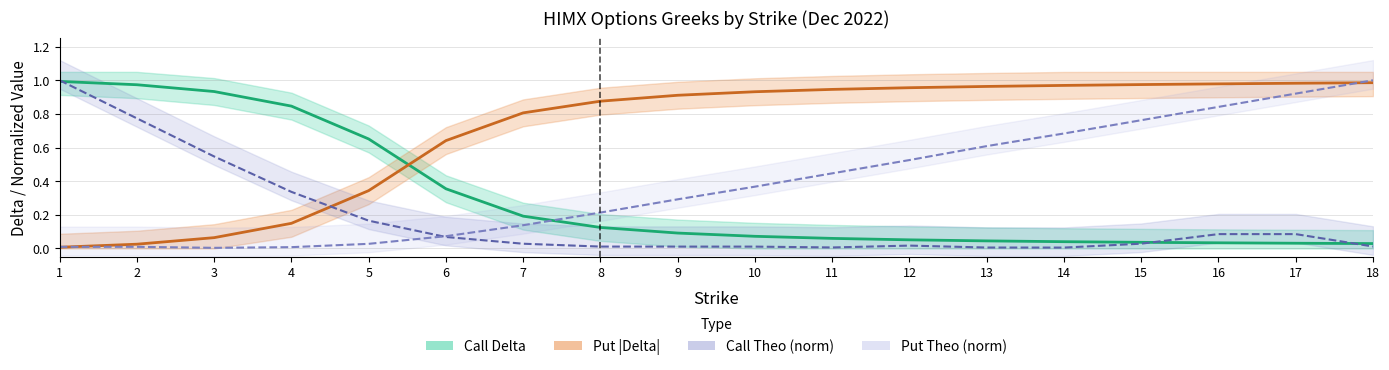

True or false: Call Delta and Put Delta intersect in this chart.

True